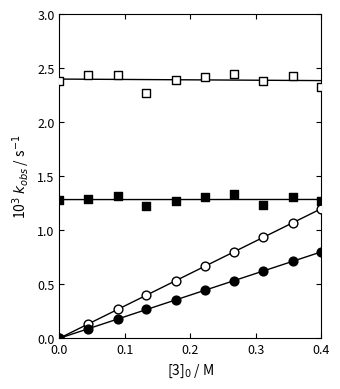

Which series has the largest Y range (max minus min)?

col_4